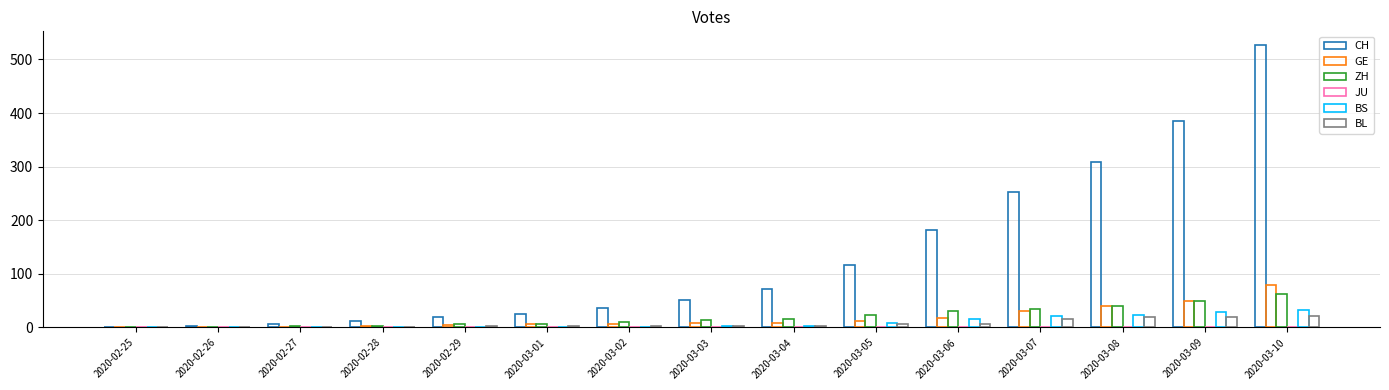

Does the chart contain stacked bars?

No